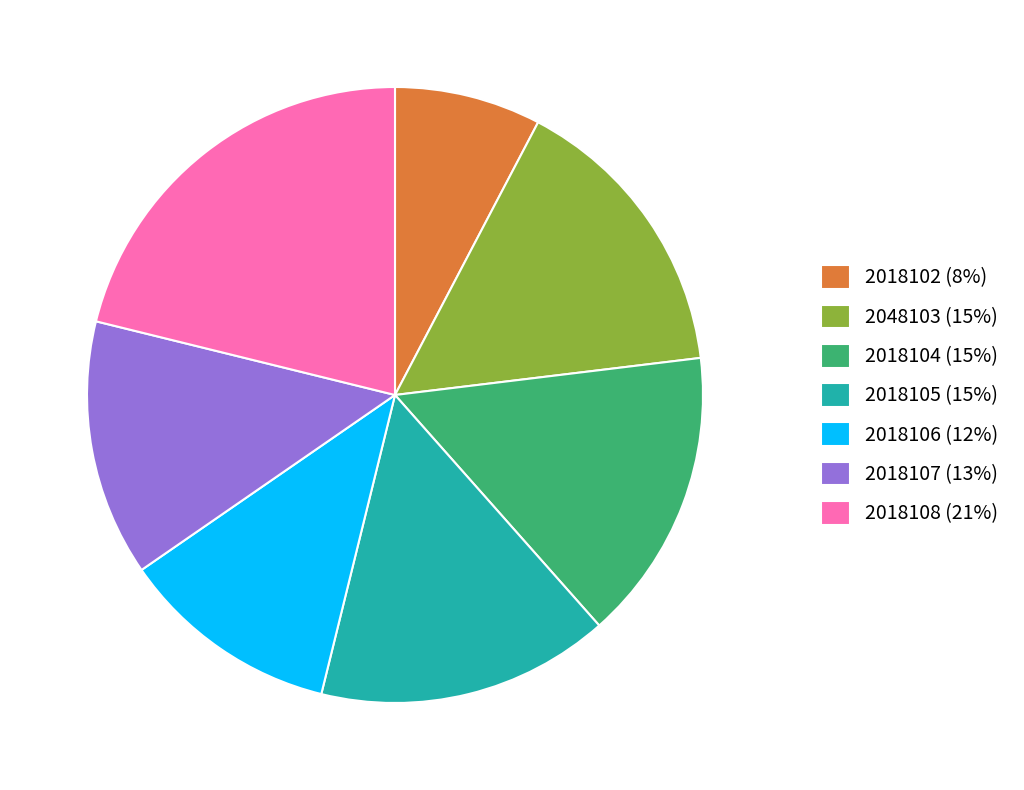

Between 2018108 (21%) and 2018106 (12%), which is larger?

2018108 (21%)